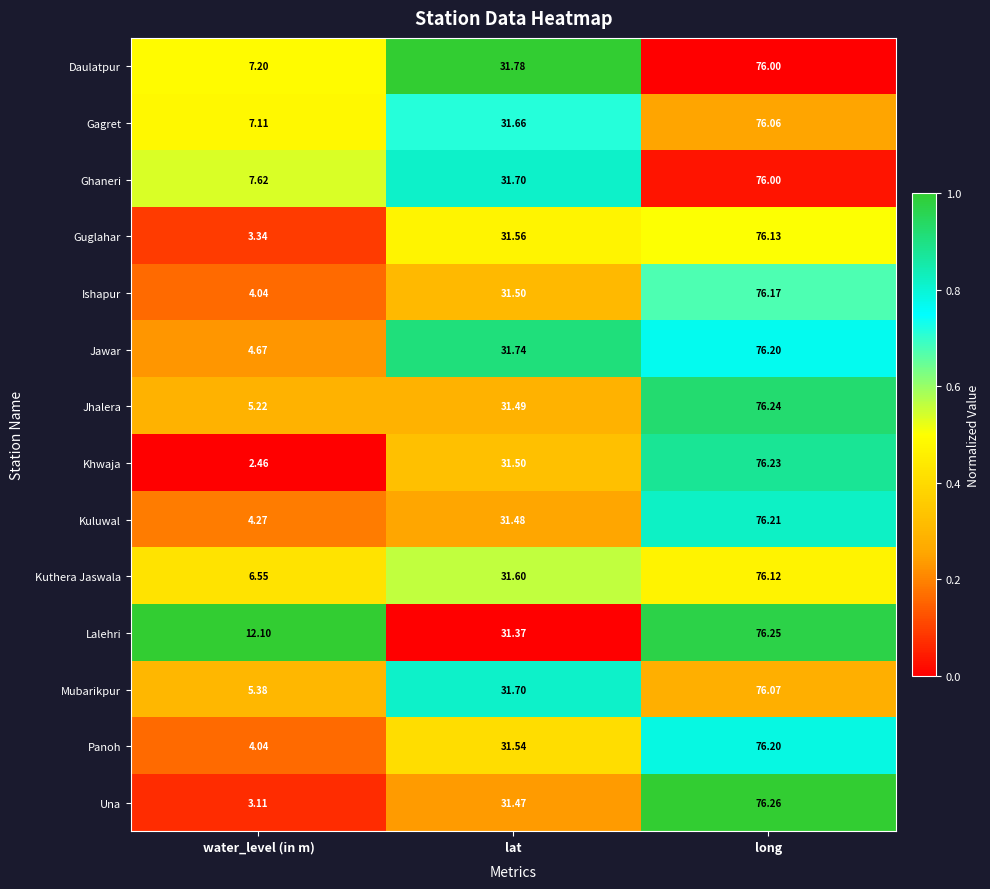

Where does the Kuthera Jaswala series first go above 31?

lat